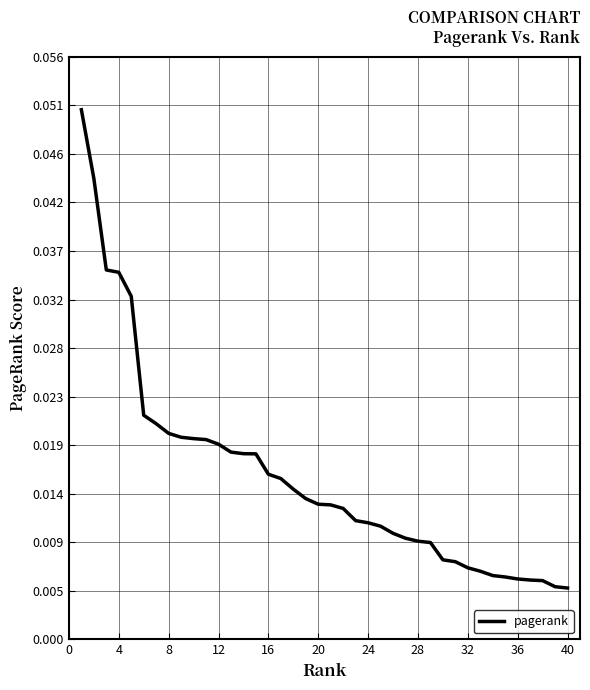

Does the chart display data point markers on the line(s)?

No